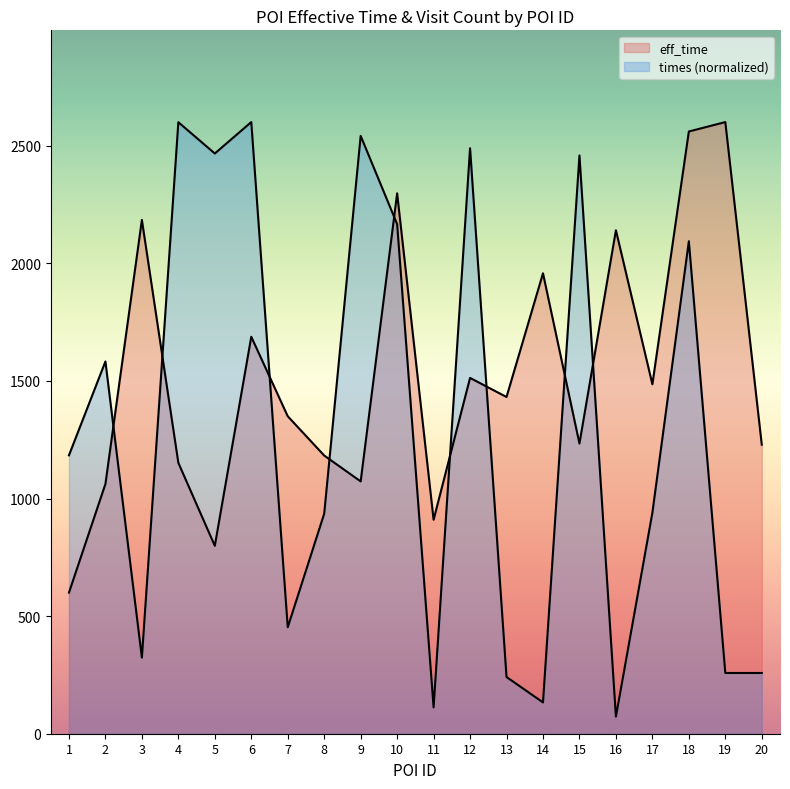

After their last crossing, which series has the higher values: eff_time or times?

eff_time